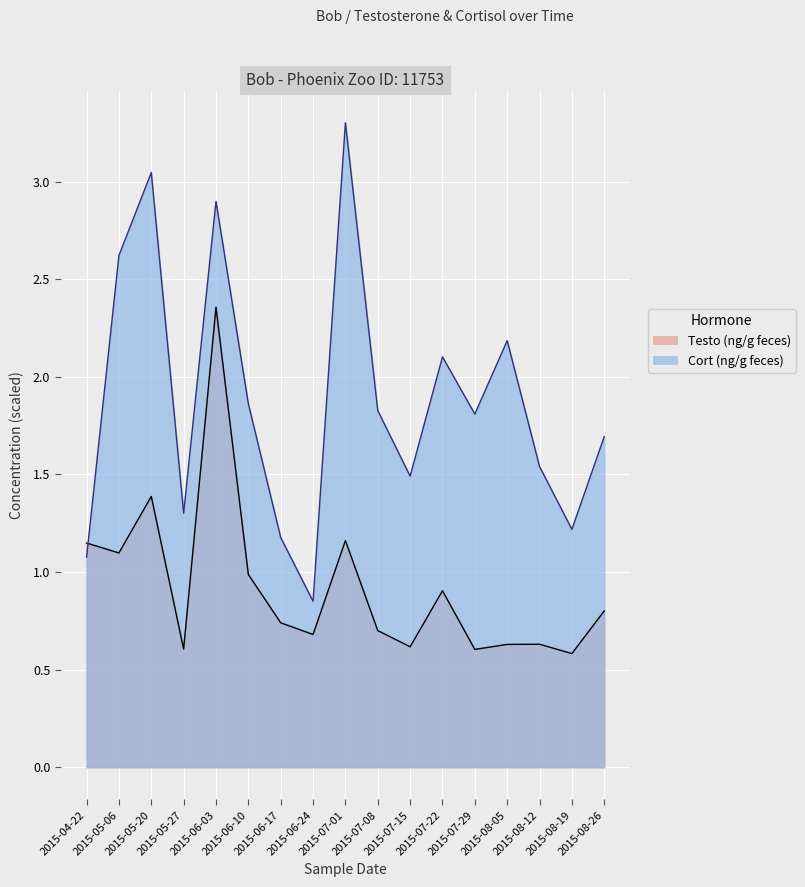

What is the average value of the Cort (ng/g feces) series?

1.9